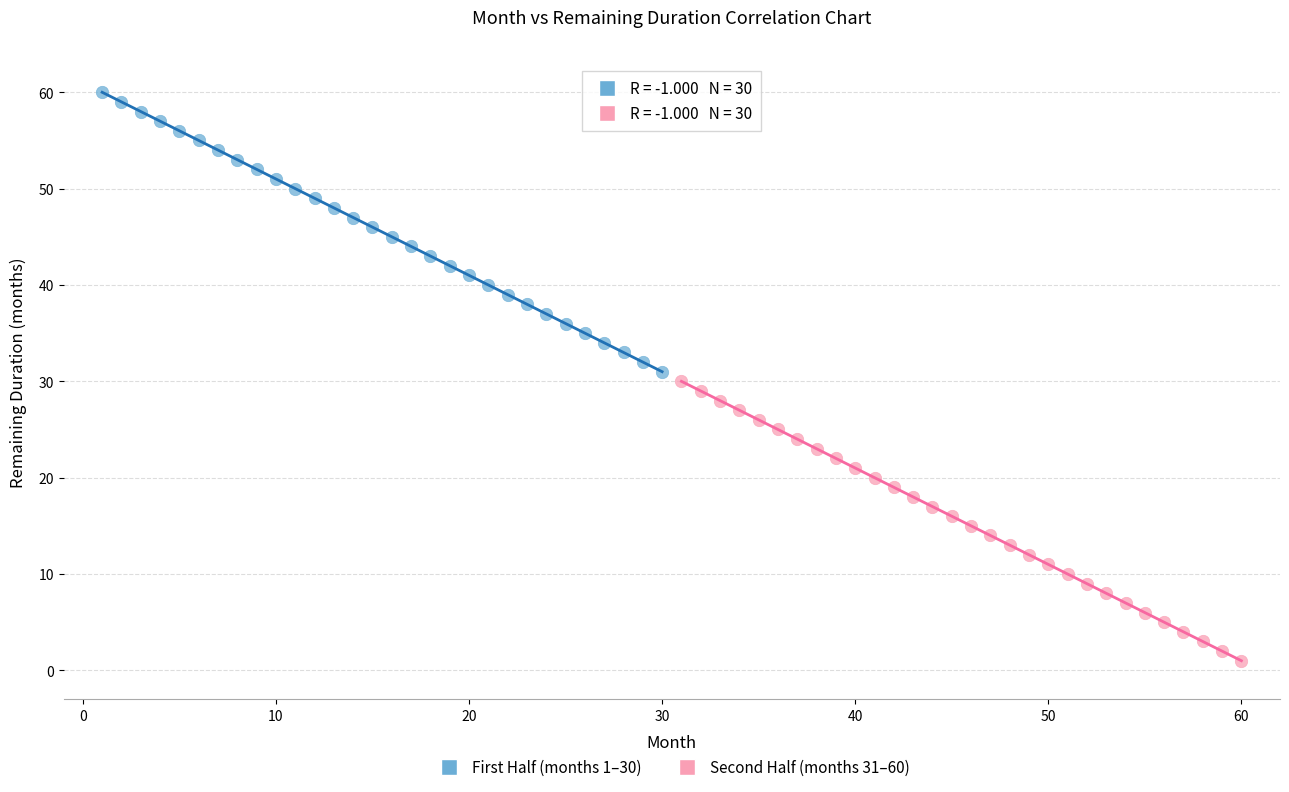

Which series reaches the minimum Y coordinate?

Second Half (months 31–60)